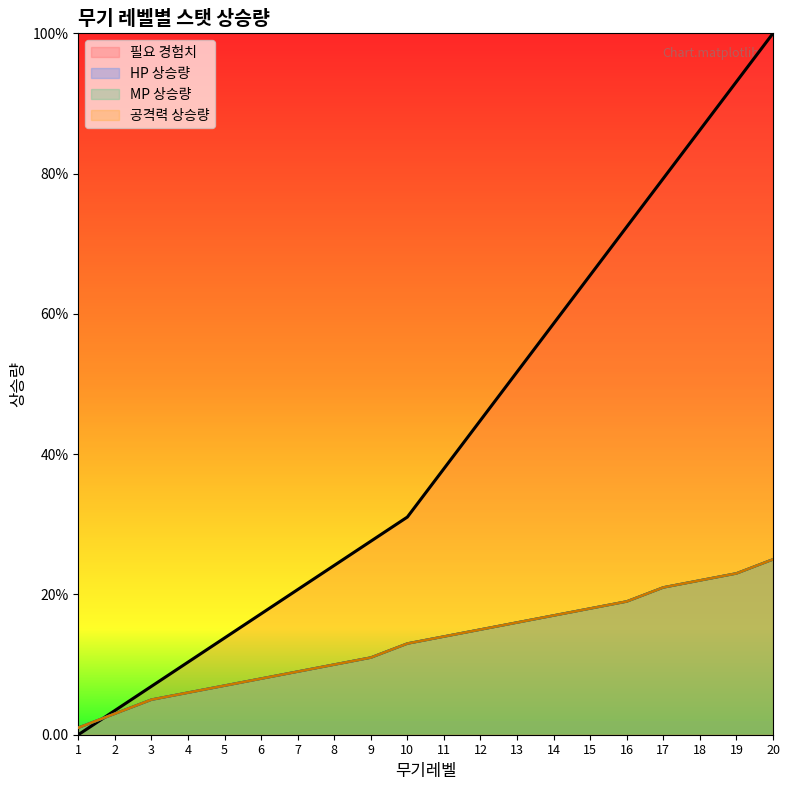

What is the average value of the HP 상승량 series?

0.1